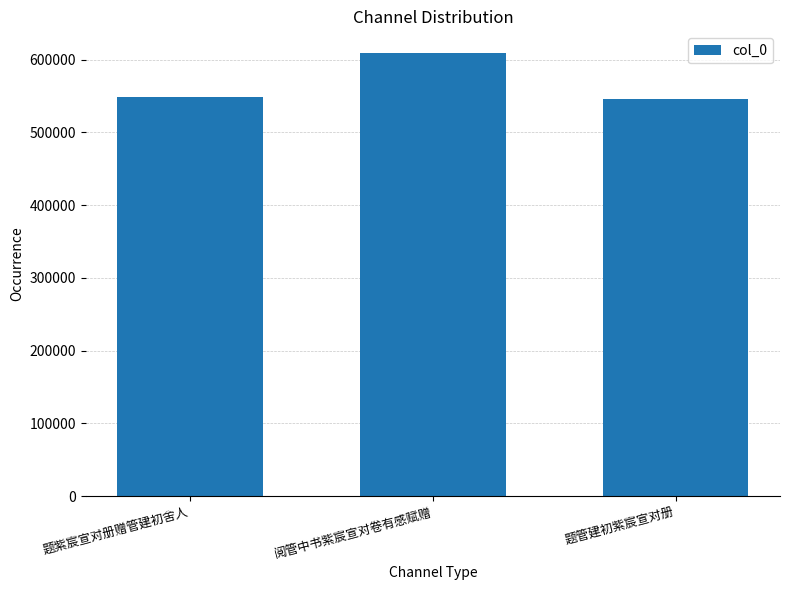

What is the change in value from 题紫宸宣对册赠管建初舍人 to 题管建初紫宸宣对册?

-2824